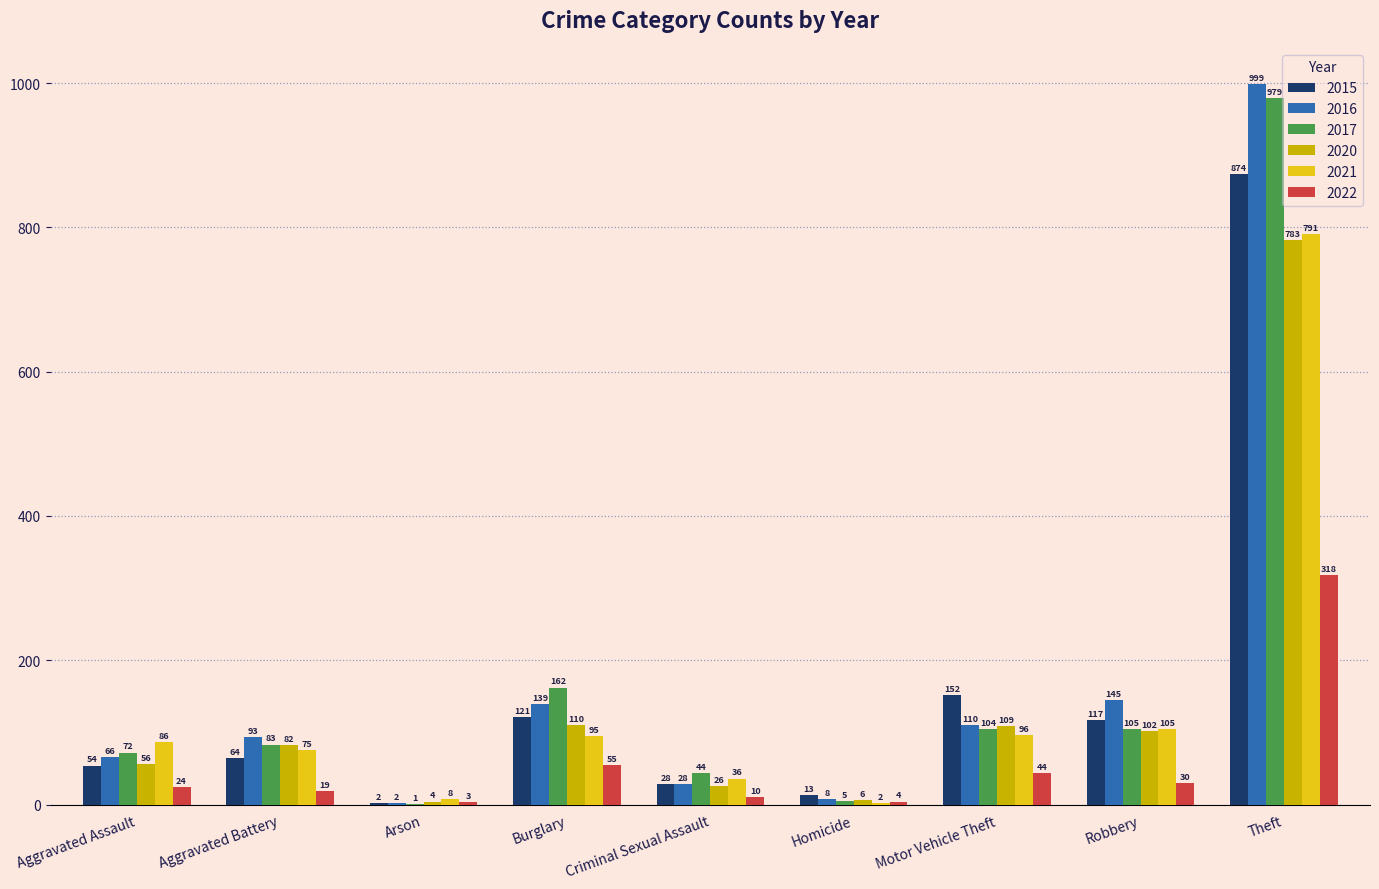

What is the sum of the 2020 values at Robbery and Aggravated Assault?

158